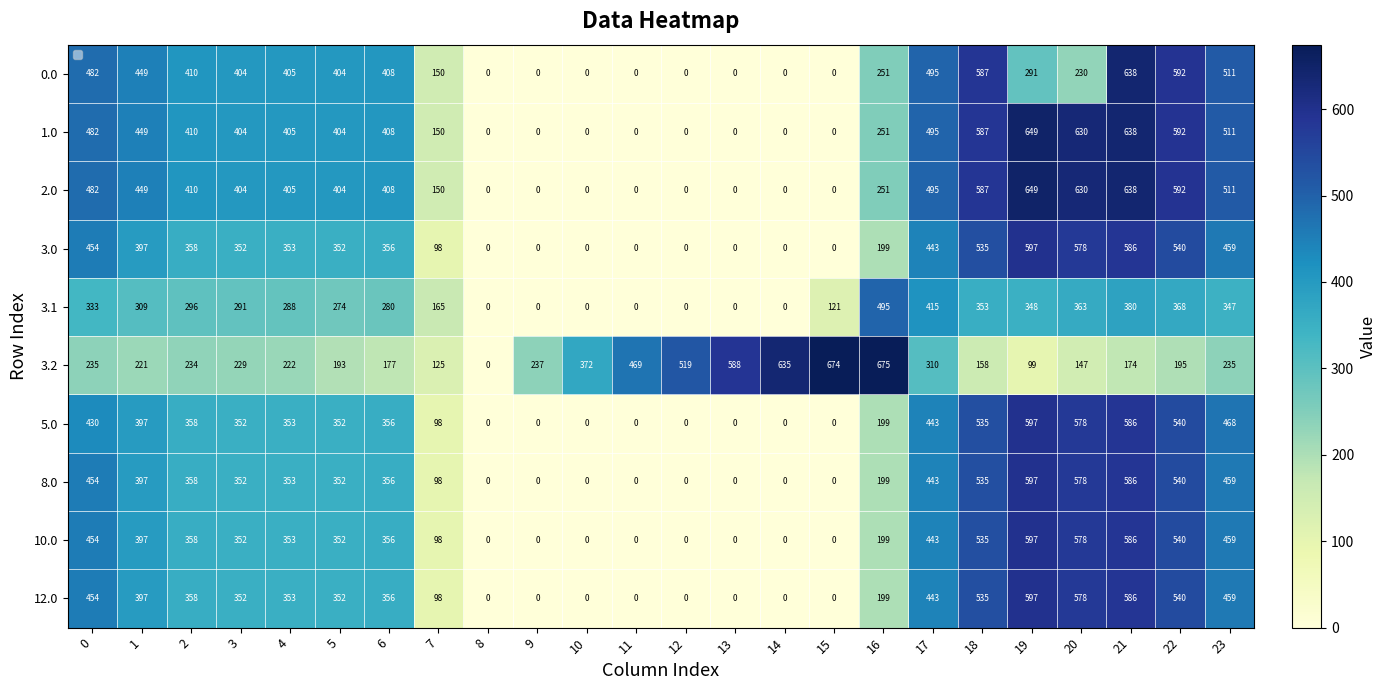

At which category is the sum across all series the highest?

21